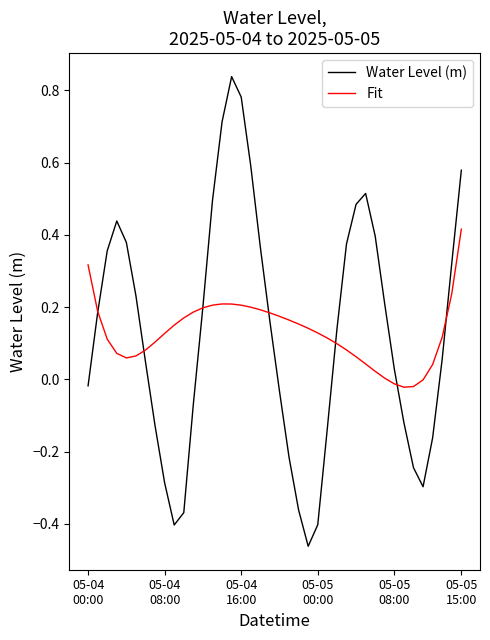

Which series has the widest spread of values?

Water Level (m)